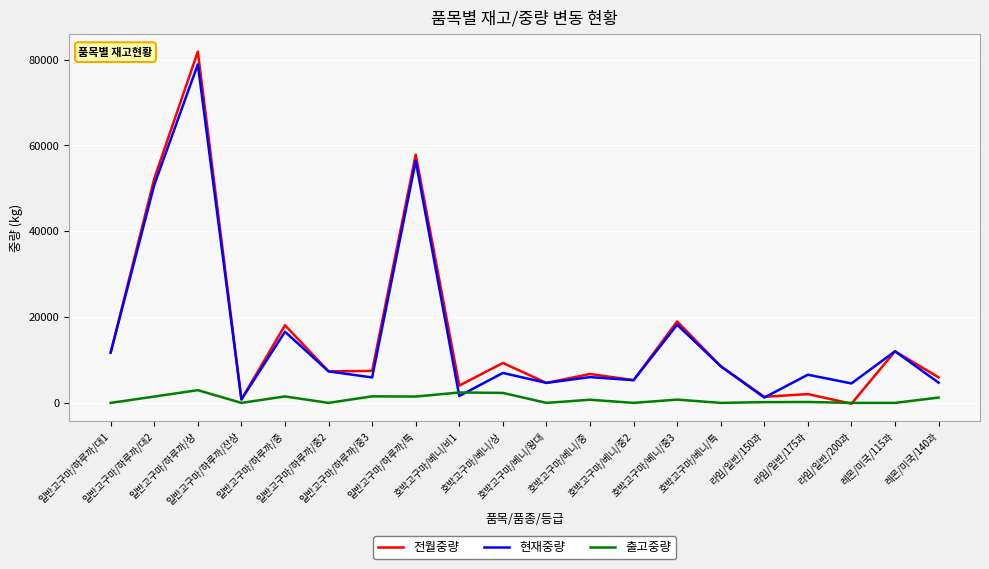

Which series has the widest spread of values?

전월중량